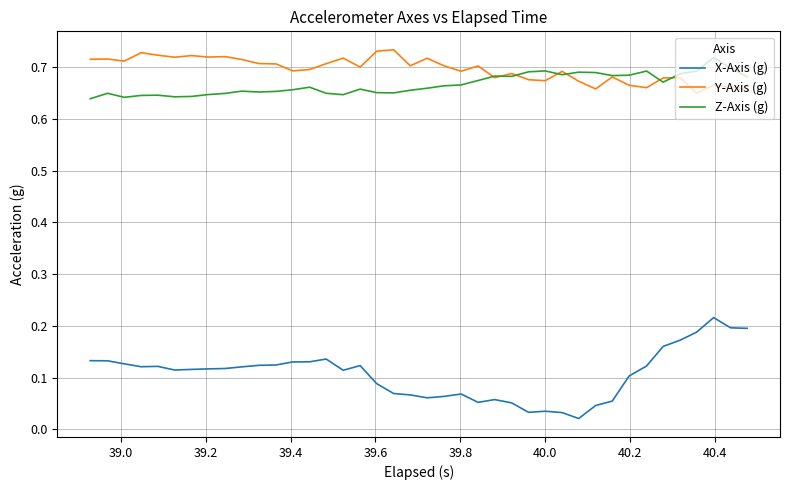

Which series has the widest spread of values?

X-Axis (g)